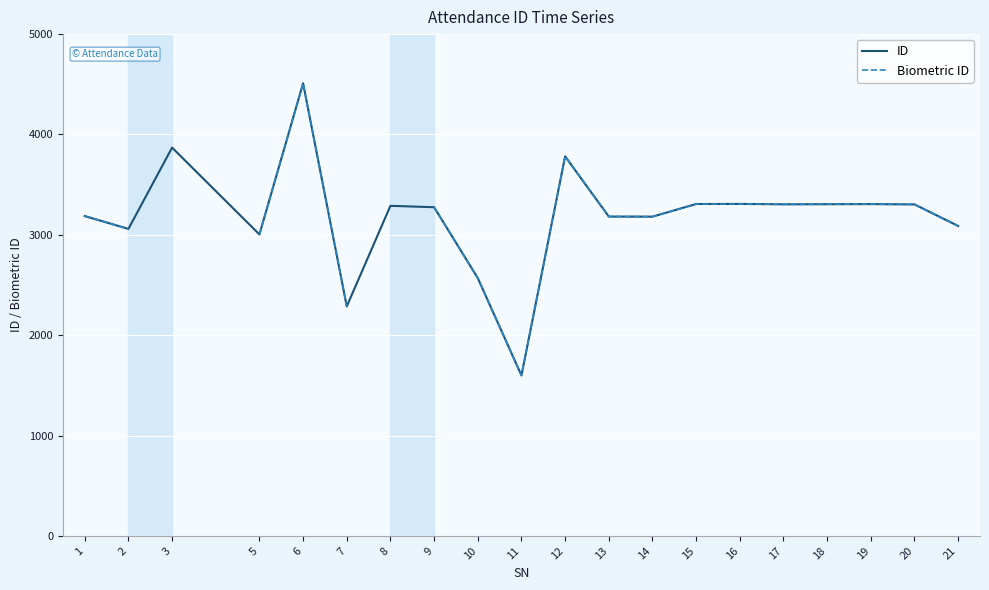

Which category has the lowest value in the ID series?

11